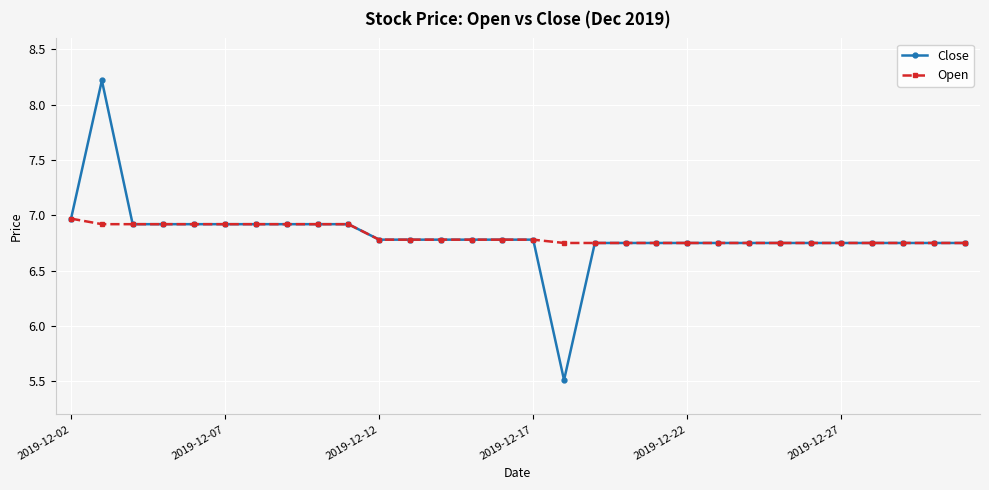

Which series has the widest spread of values?

Close